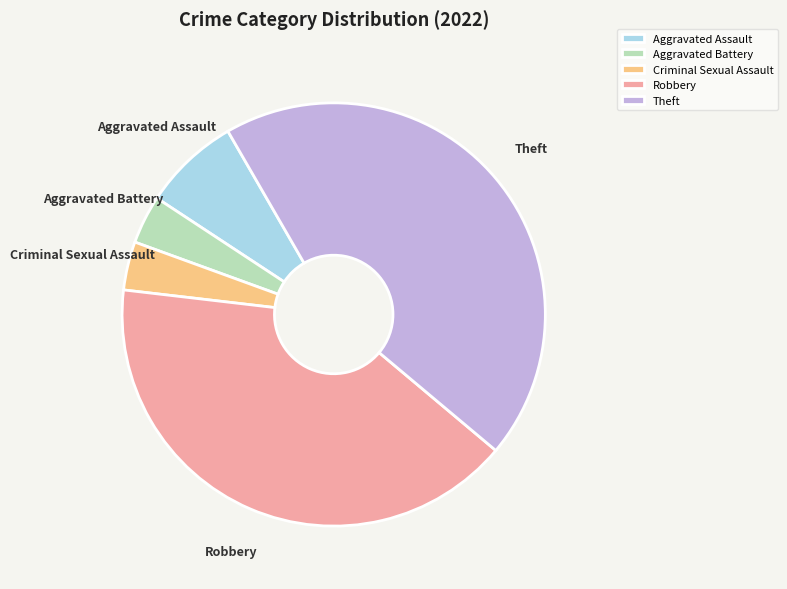

What is the largest slice in the pie chart?

Theft